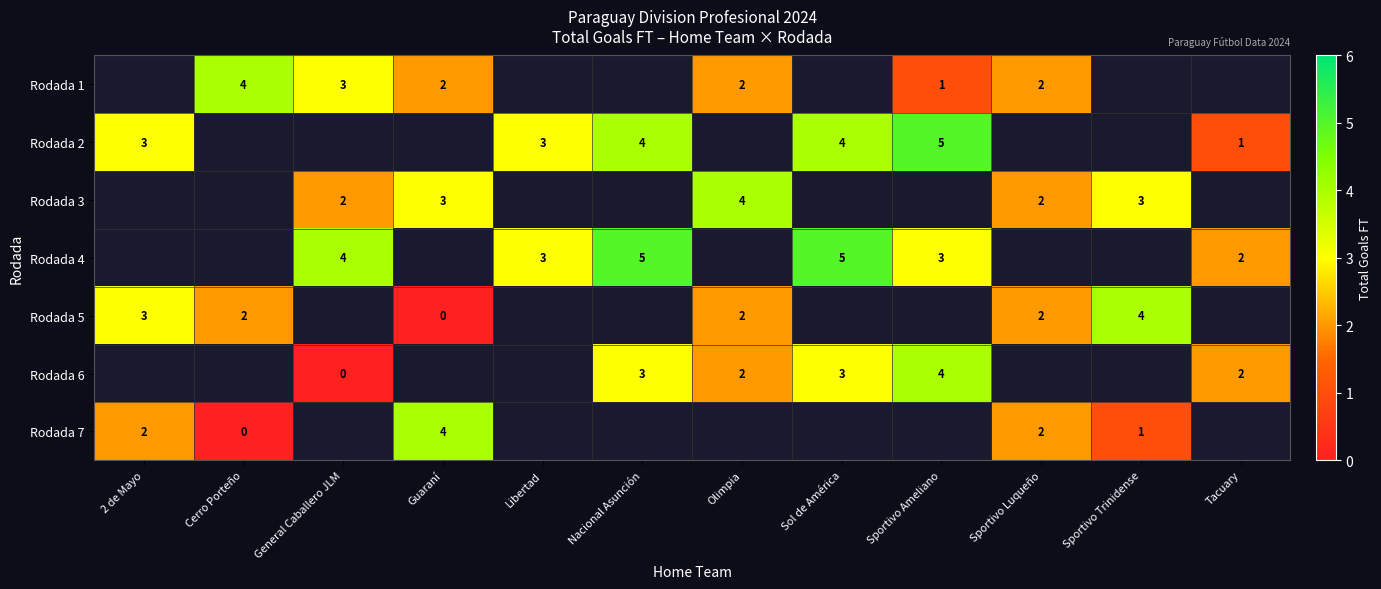

Where is row_4 nearest to the value 2?

Cerro Porteño